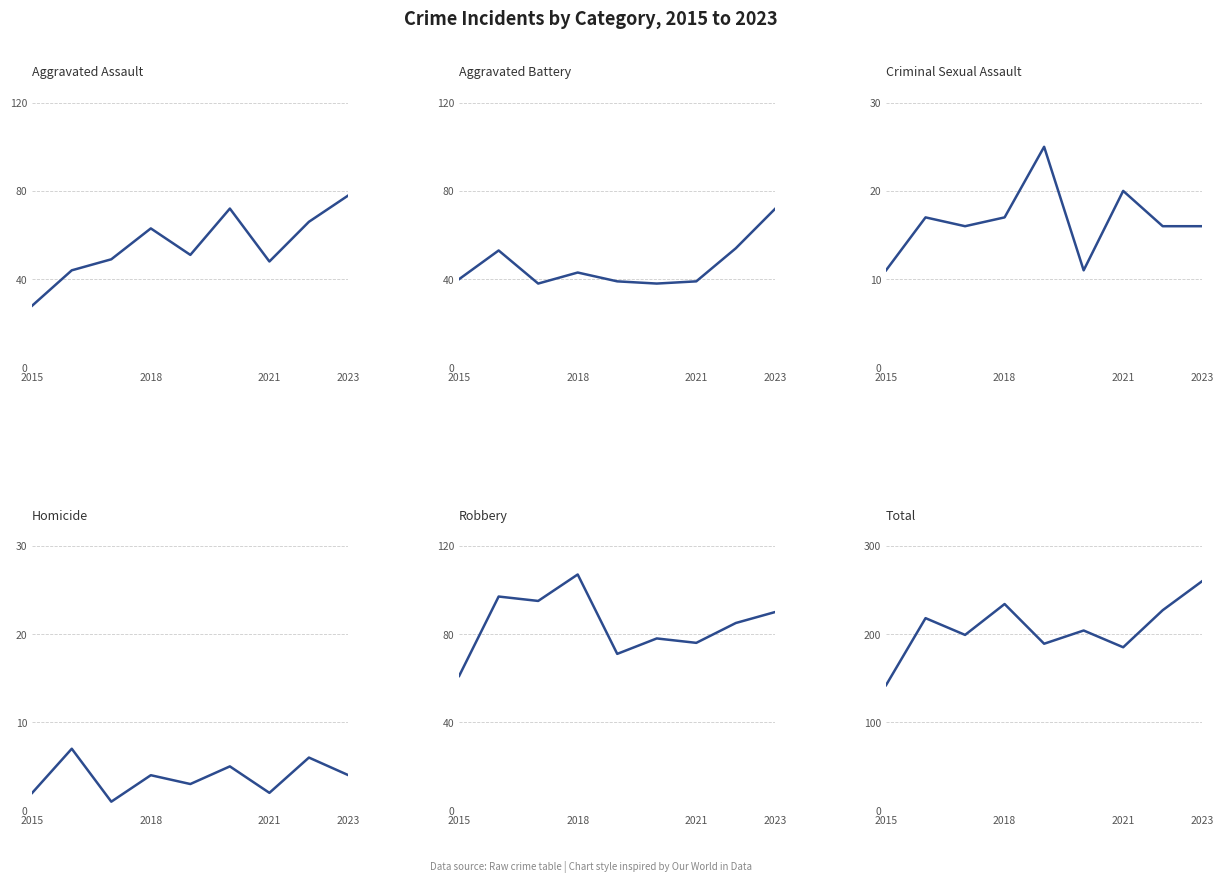

Reading right to left, extract all data points from this chart.

Aggravated Assault: 78	66	48	72	51	63	49	44	28
Aggravated Battery: 72	54	39	38	39	43	38	53	40
Criminal Sexual Assault: 16	16	20	11	25	17	16	17	11
Homicide: 4	6	2	5	3	4	1	7	2
Robbery: 90	85	76	78	71	107	95	97	61
Total: 260	227	185	204	189	234	199	218	142